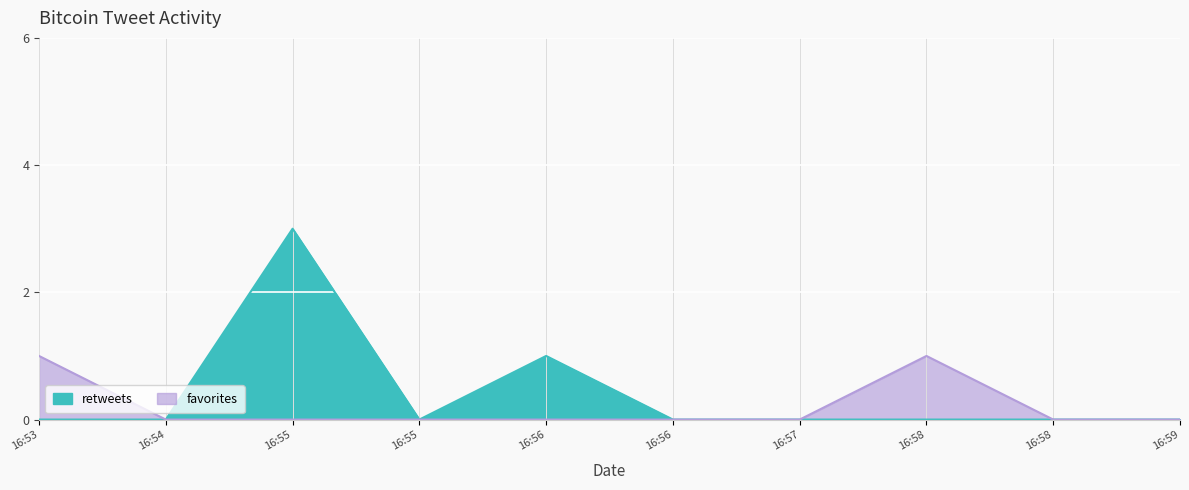

How many values in the retweets series exceed 0?

2